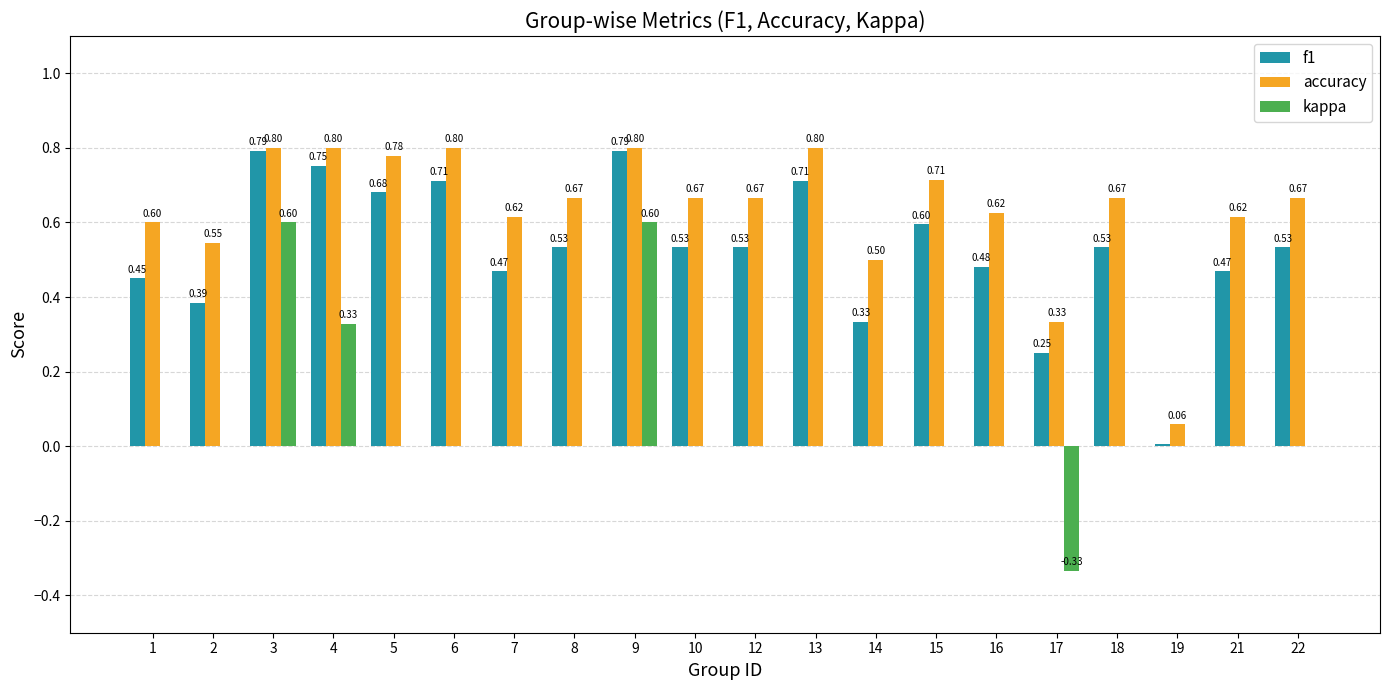

Between 2 and 4, which series saw the biggest shift?

f1